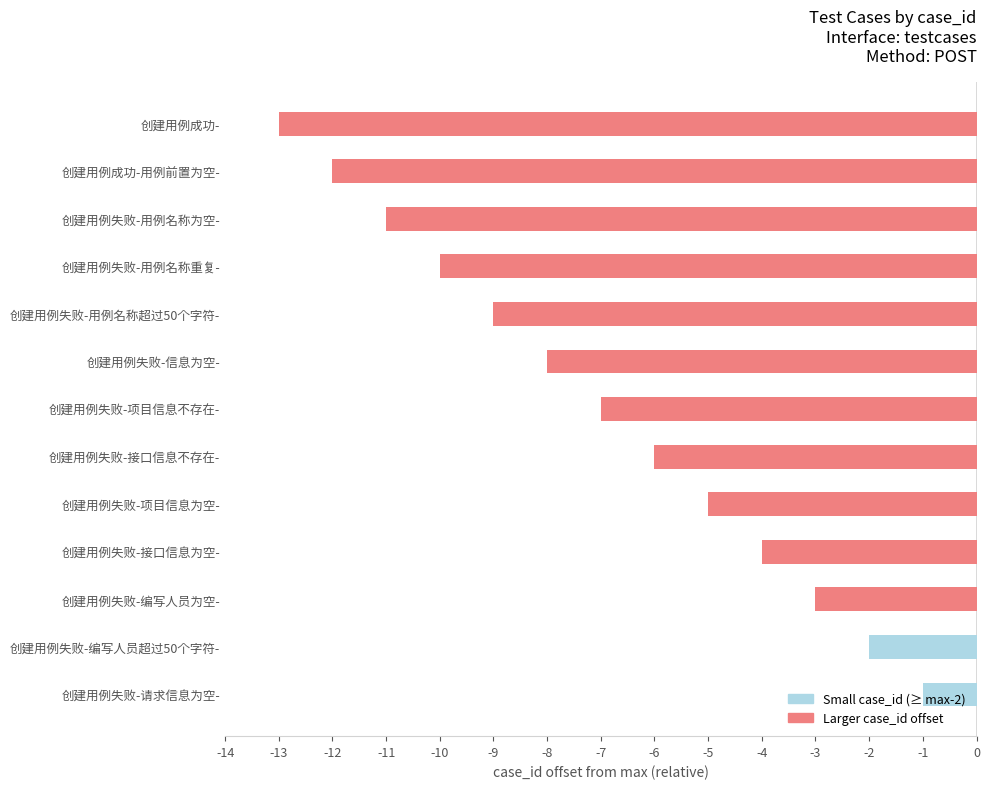

True or false: the data shows -4 at 创建用例失败-信息为空-.

False